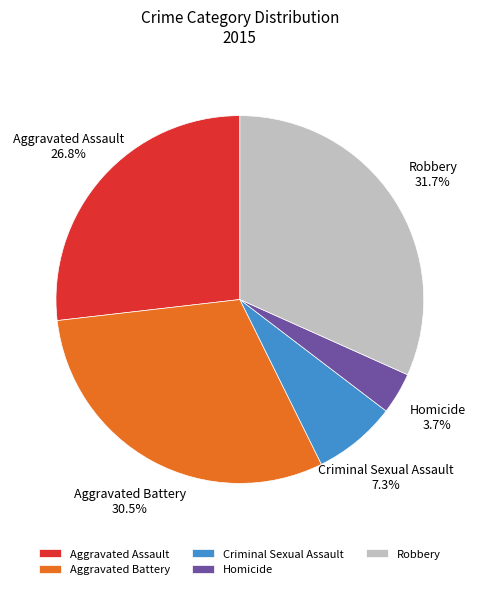

Which slice is the smallest?

Homicide